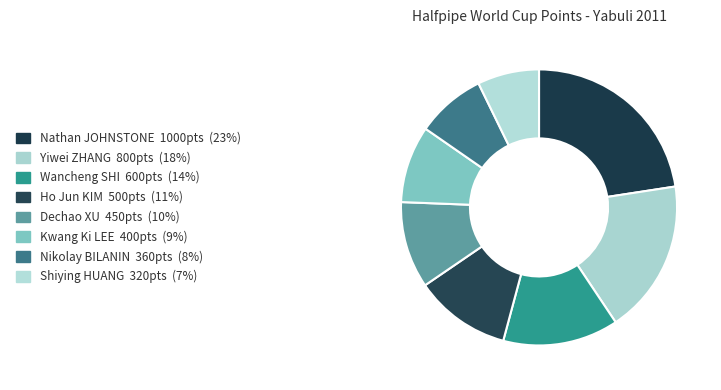

Do Dechao XU and Yiwei ZHANG together represent more than half of the pie?

No